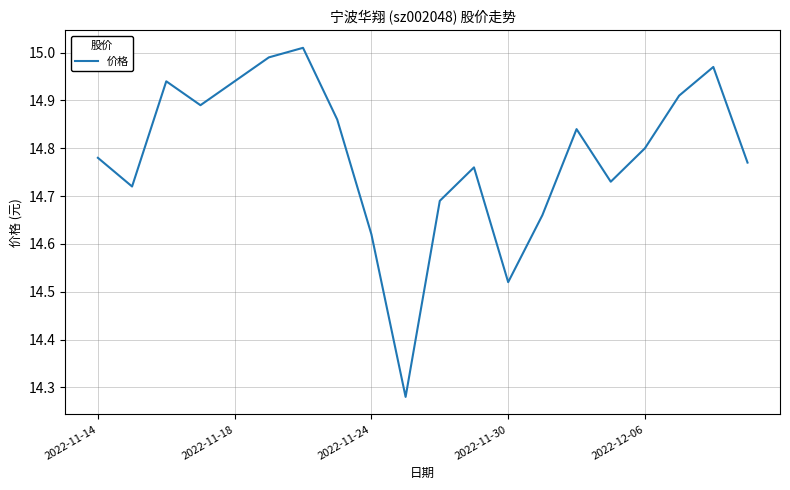

How many lines are shown in the chart?

1